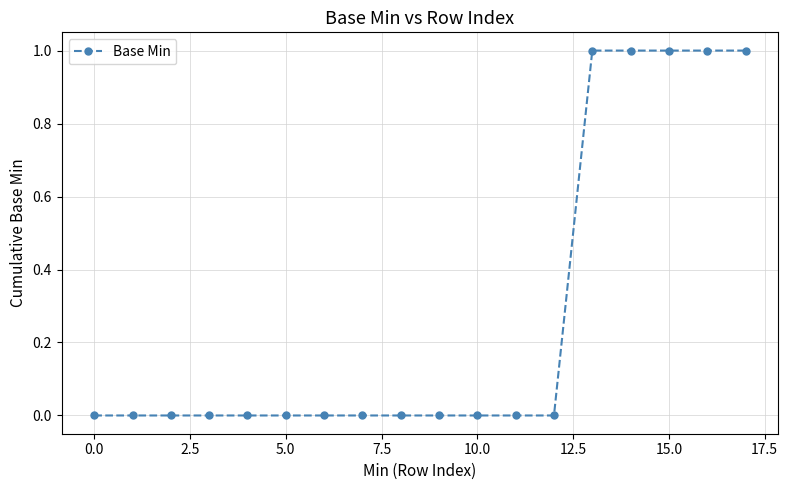

What is the value of the 18th point from the left?

1